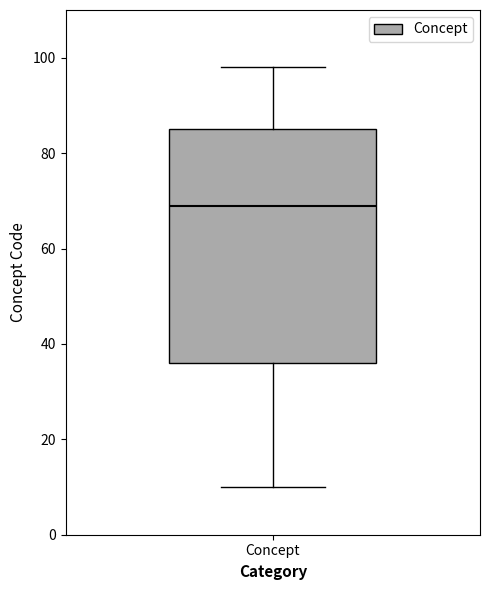

Transcribe this box plot: give where the median line is, the range the box spans, and where the two whiskers end, as read against the y-axis. The values are not printed on the chart, so give them approximately, as read against the axis.

median 70, box 36 to 86, whiskers 10 to 98